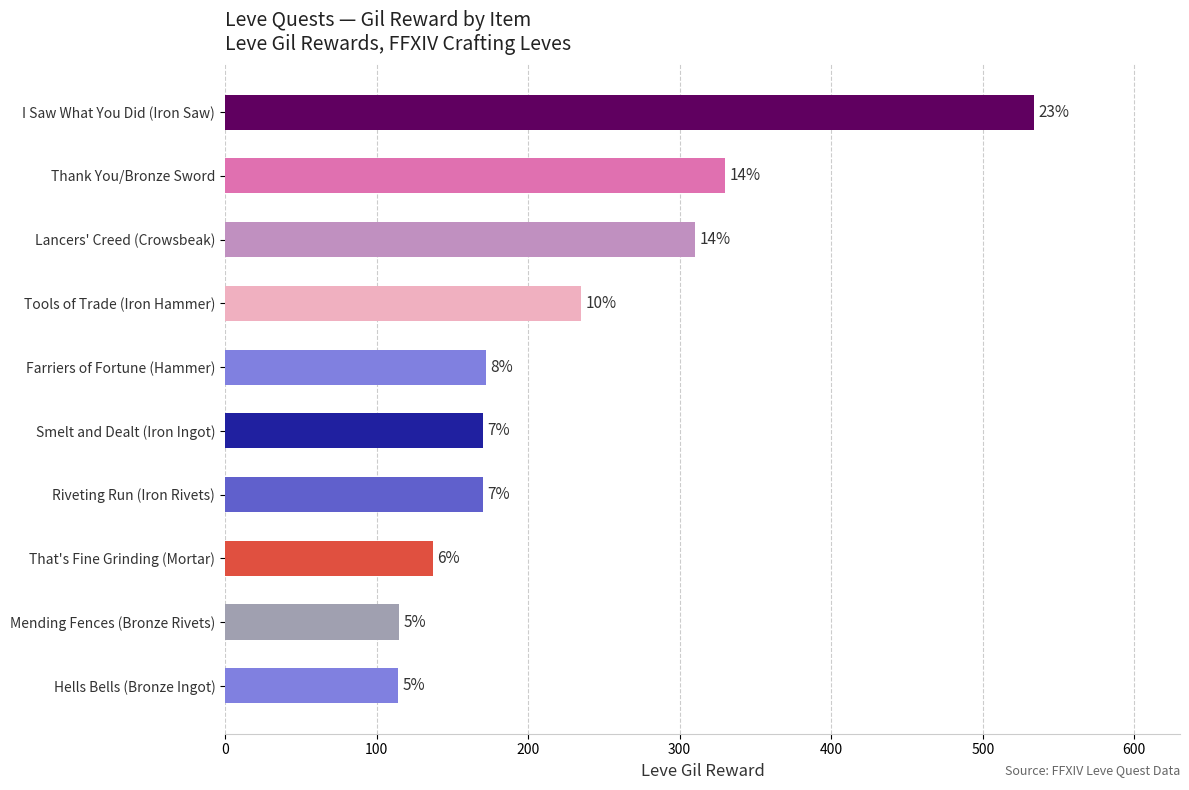

How many distinct data groups are displayed?

1